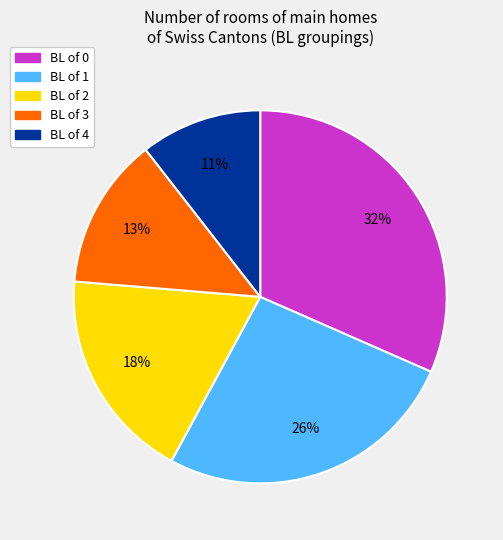

How many slices are in this pie chart?

5